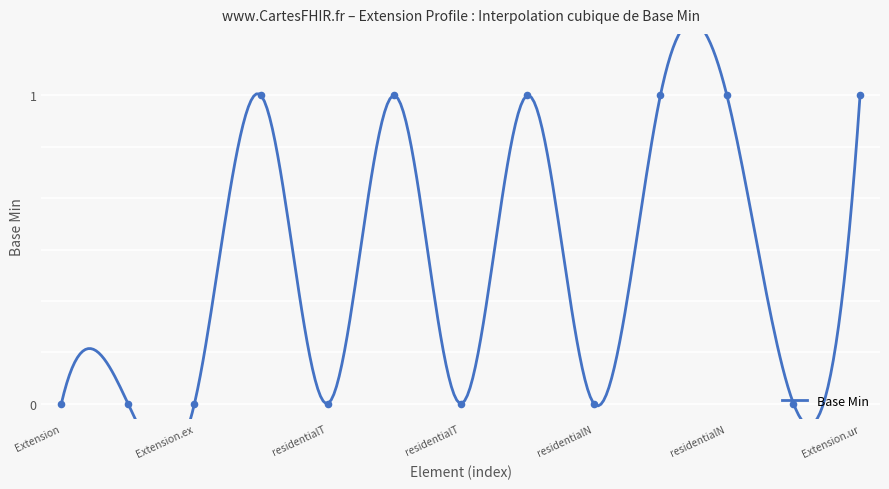

Between Extension.url and Extension.extension:residentialType.value[x], which is larger?

Extension.url